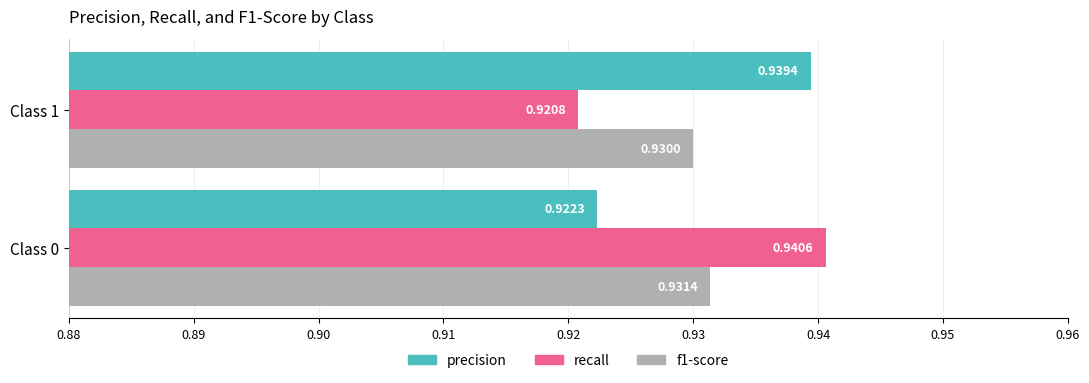

Which series changed the most between Class 0 and Class 1?

recall